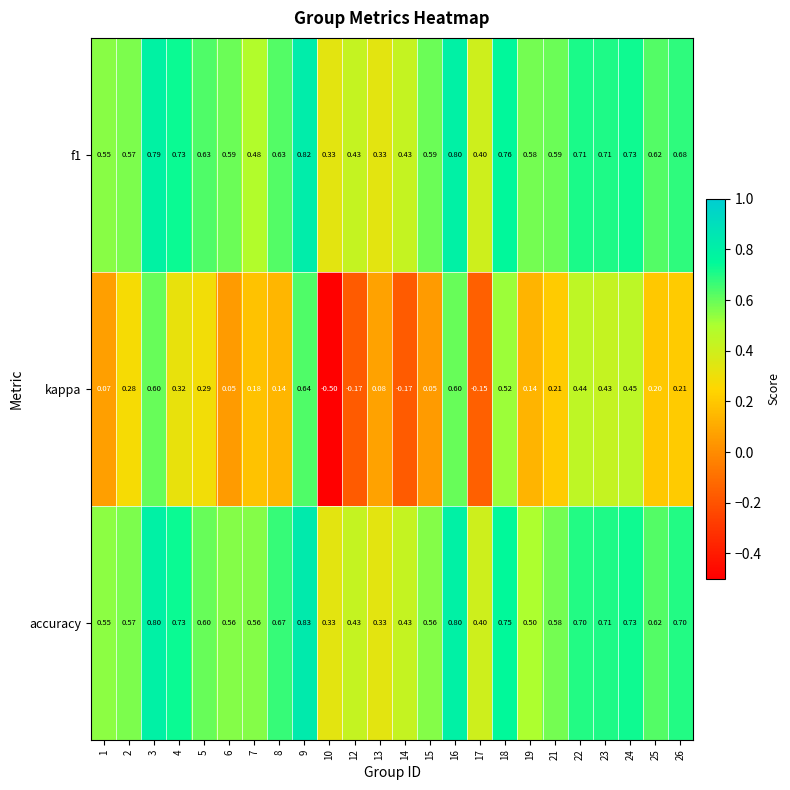

Is the value of kappa at 5 greater than the value of accuracy at 9?

No